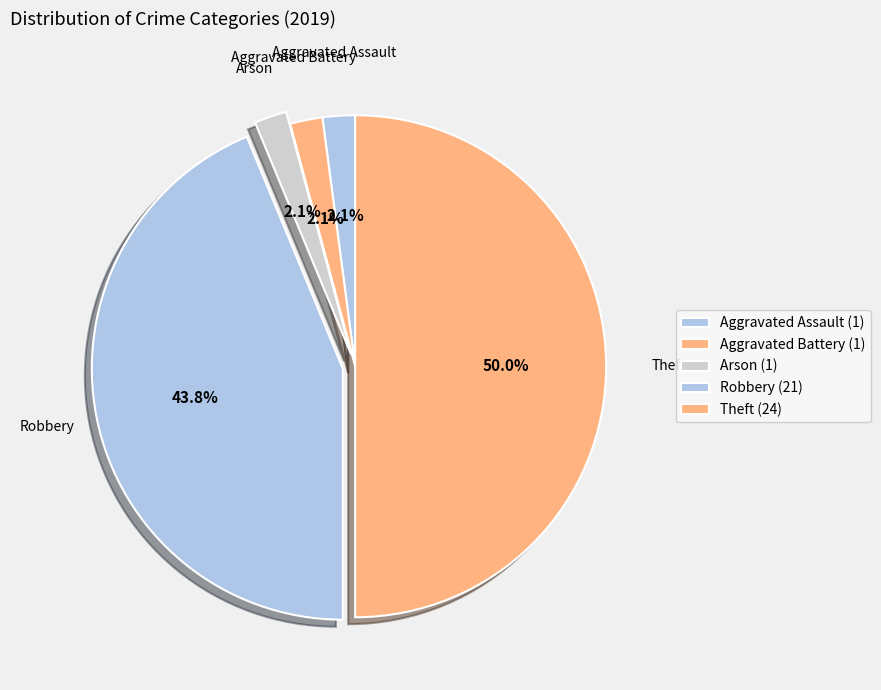

What percentage do Aggravated Battery and Aggravated Assault together represent?

4.2%